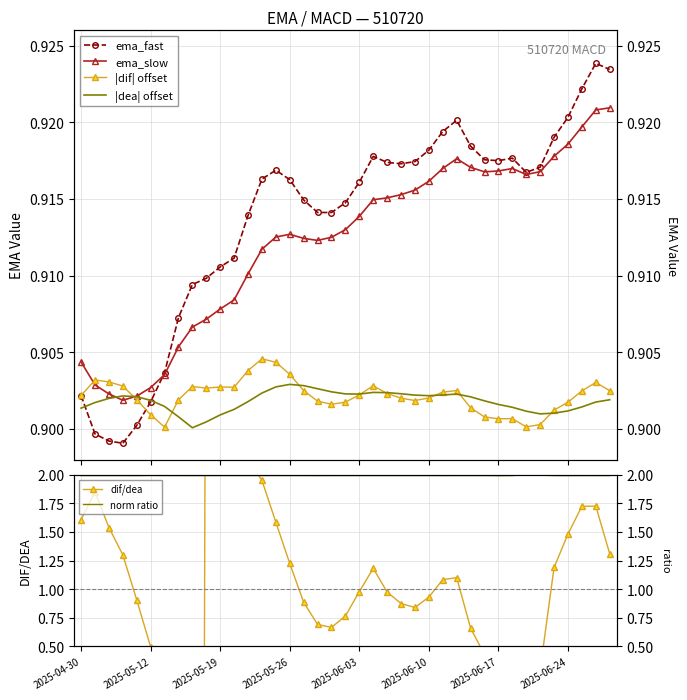

What is the lowest value of the ema_fast series?

0.9